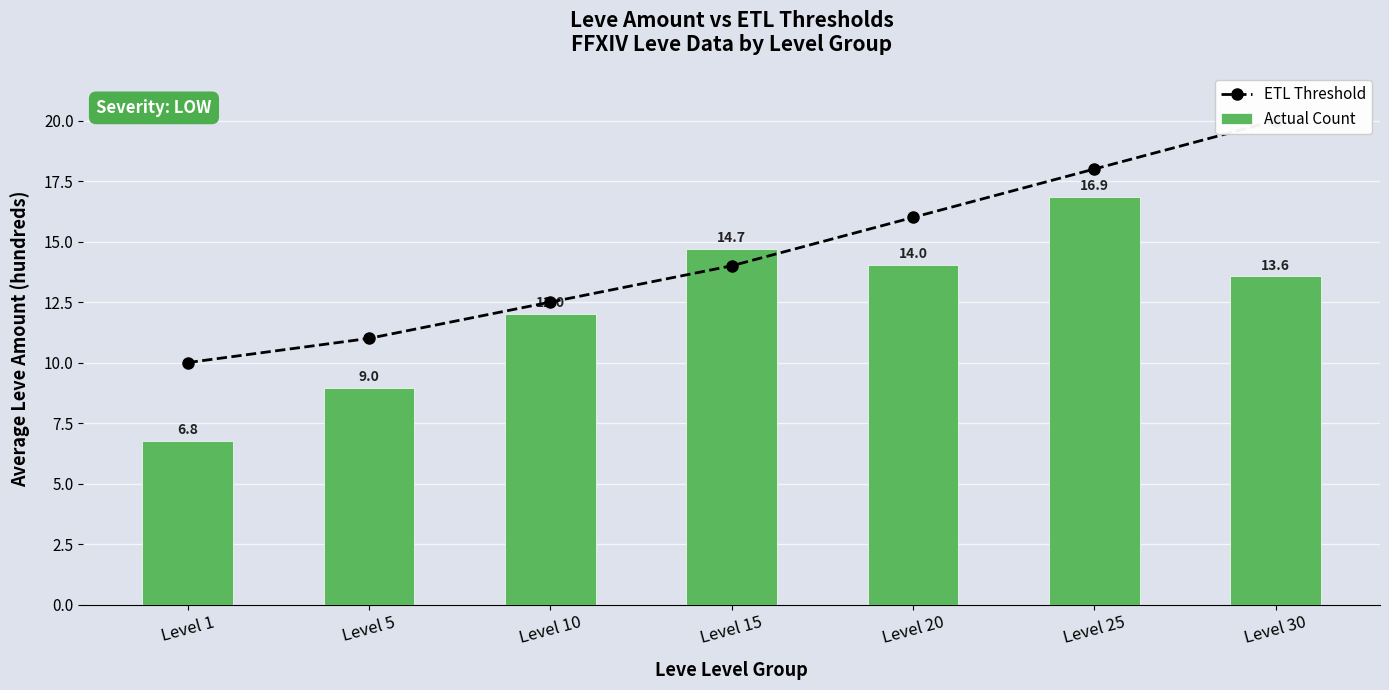

List the series in order of their overall mean, highest first.

ETL Threshold, Actual Count